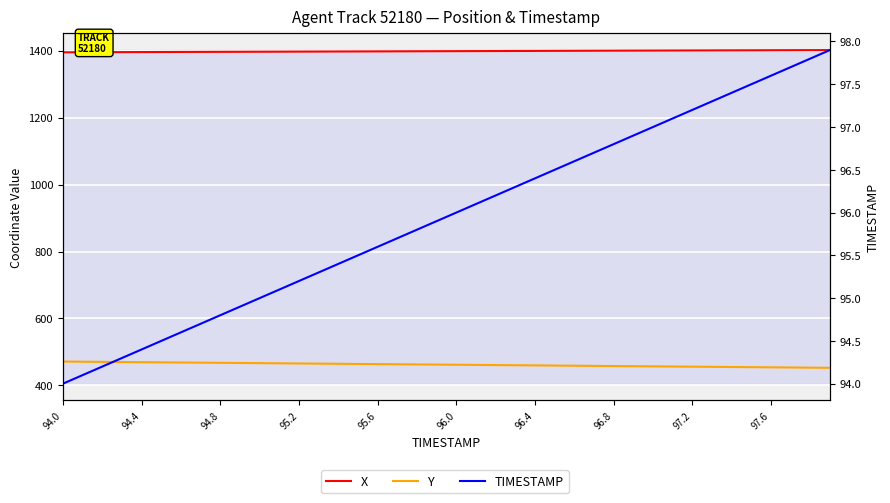

Reading left to right, list all the values displayed in this chart.

X: 1395.3	1395.5	1395.6	1395.8	1396.0	1396.1	1396.3	1396.5	1396.7	1396.8	1397.0	1397.2	1397.3	1397.5	1397.7	1397.8	1398.0	1398.2	1398.3	1398.5	1398.7	1398.8	1399.0	1399.2	1399.4	1399.5	1399.7	1399.9	1400.0	1400.2	1400.4	1400.5	1400.7	1400.9	1401.0	1401.2	1401.4	1401.5	1401.7	1401.9
Y: 471.3	470.8	470.3	469.8	469.4	468.9	468.4	467.9	467.4	467.0	466.5	466.0	465.5	465.0	464.6	464.1	463.6	463.1	462.6	462.2	461.7	461.2	460.7	460.2	459.8	459.3	458.8	458.3	457.8	457.4	456.9	456.4	455.9	455.4	455.0	454.5	454.0	453.5	453.0	452.6
TIMESTAMP: 94.0	94.1	94.2	94.3	94.4	94.5	94.6	94.7	94.8	94.9	95.0	95.1	95.2	95.3	95.4	95.5	95.6	95.7	95.8	95.9	96.0	96.1	96.2	96.3	96.4	96.5	96.6	96.7	96.8	96.9	97.0	97.1	97.2	97.3	97.4	97.5	97.6	97.7	97.8	97.9